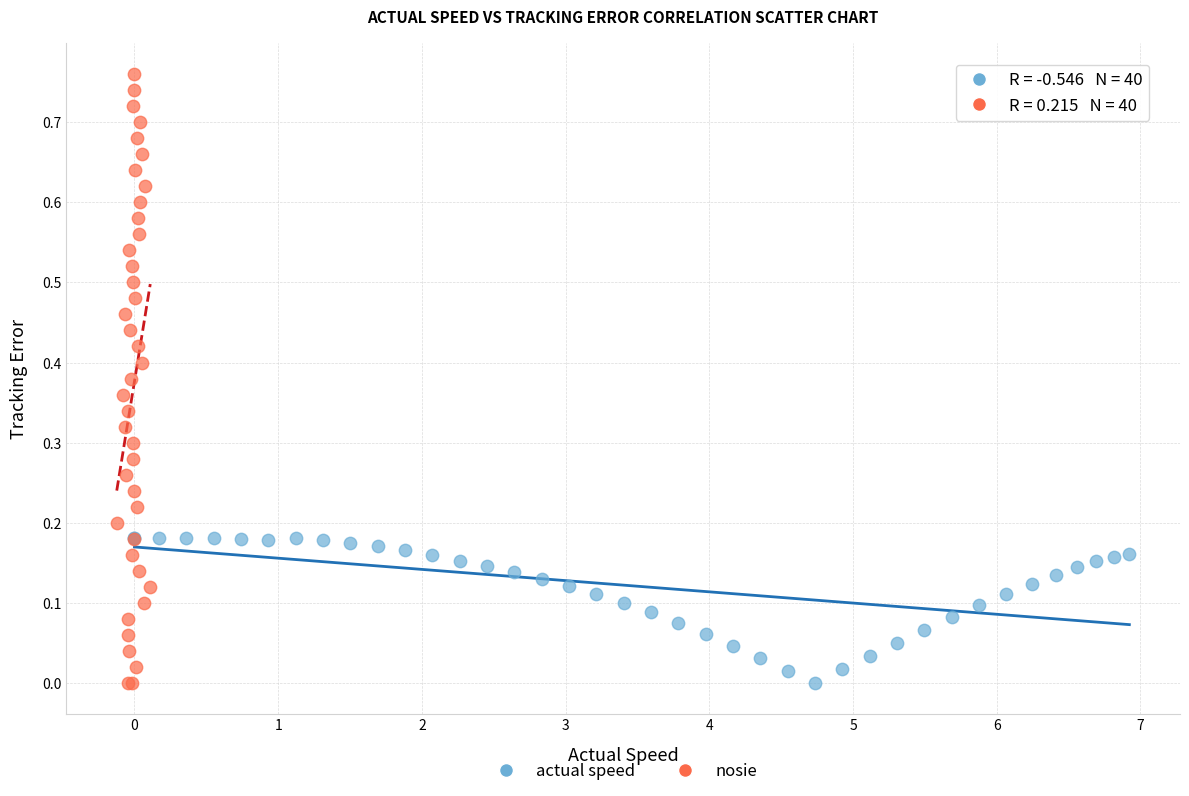

Which series contains the highest Y value?

nosie